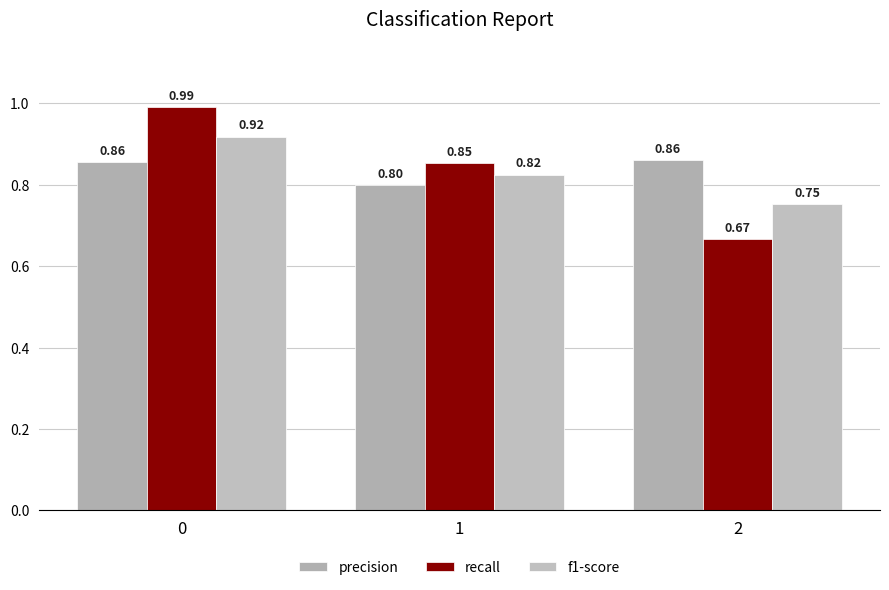

How many groups of bars are there?

3